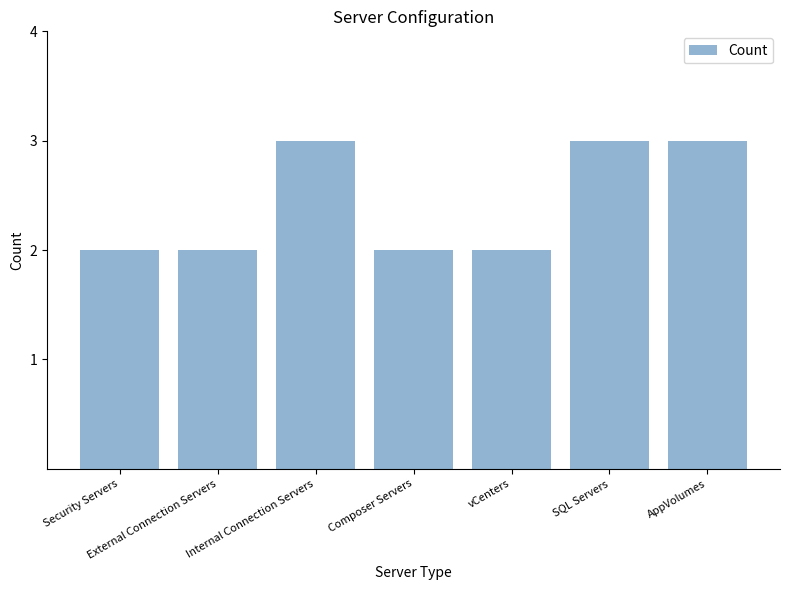

True or false: the data shows 2 at External Connection Servers.

True